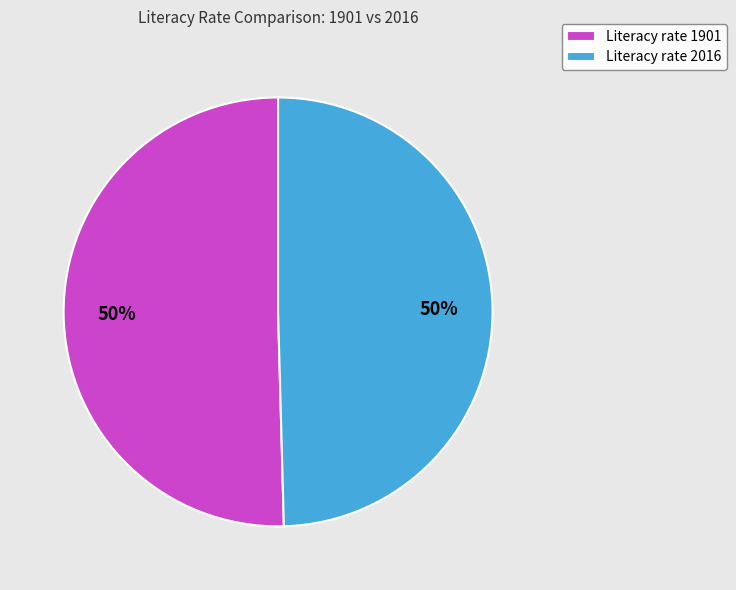

What is the ratio of the value at Literacy rate 2016 to the value at Literacy rate 1901?

1.0